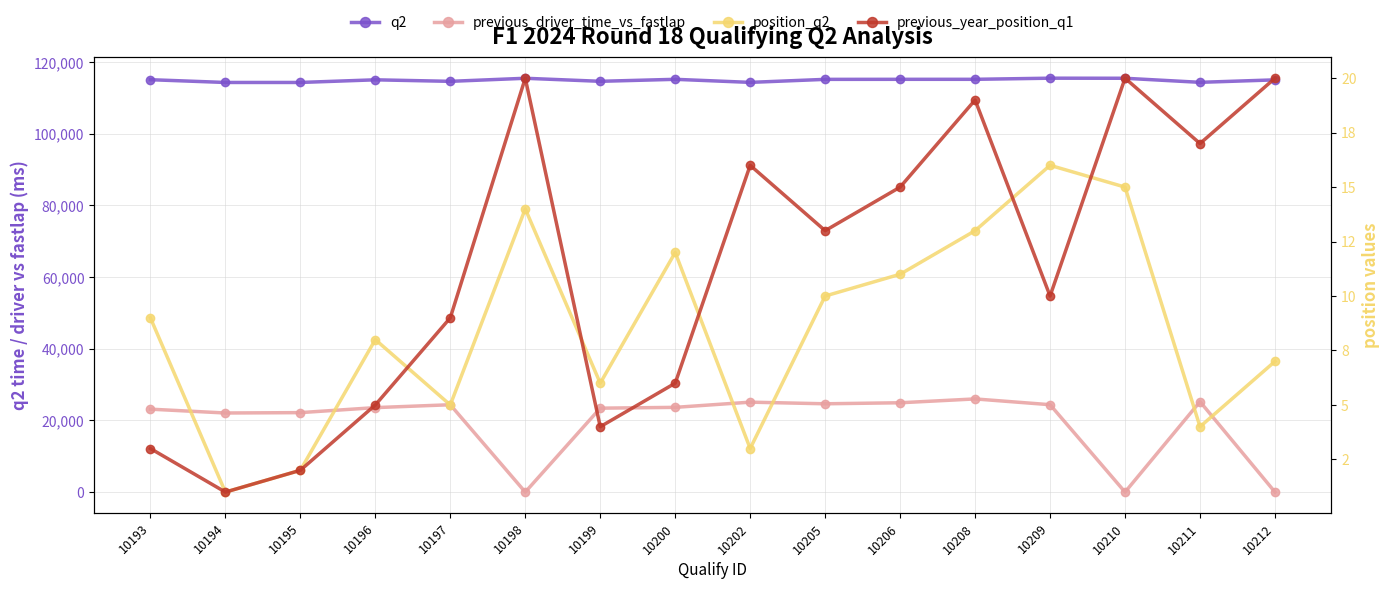

Which series has the largest total across all categories?

q2